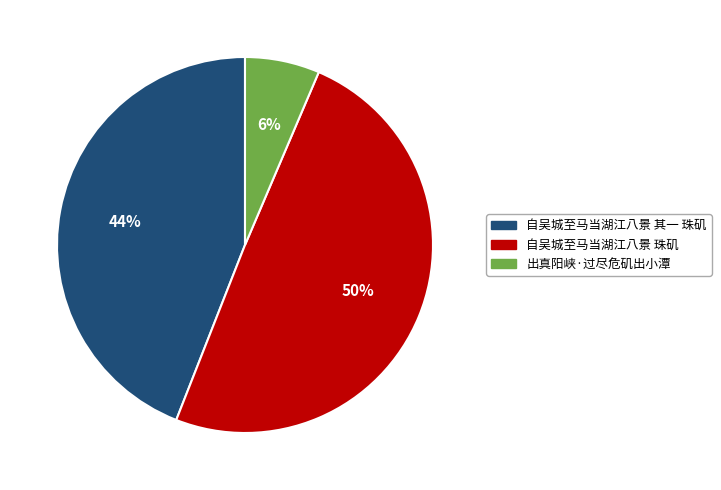

Between 自吴城至马当湖江八景 珠矶 and 自吴城至马当湖江八景 其一 珠矶, which is larger?

自吴城至马当湖江八景 珠矶